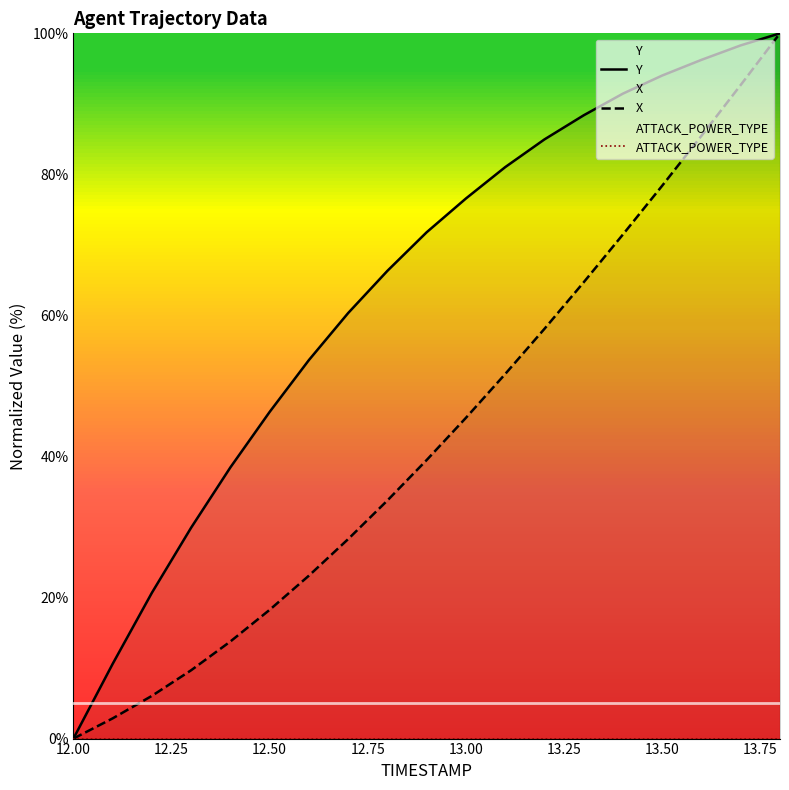

At which label does X reach its minimum?

12.00